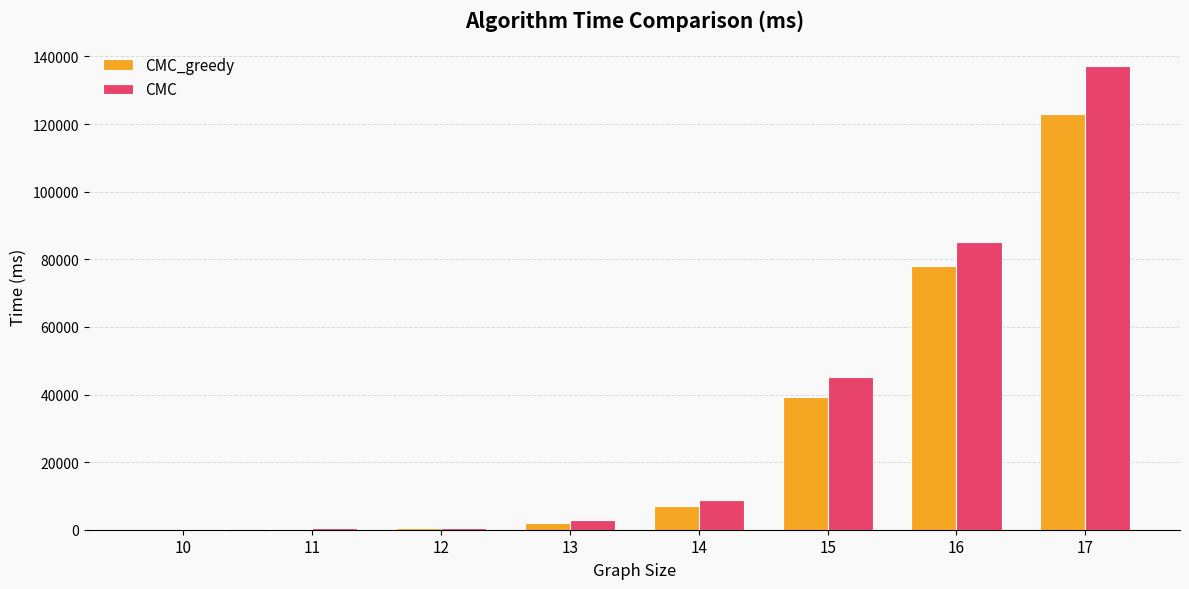

Are the bars horizontal?

No